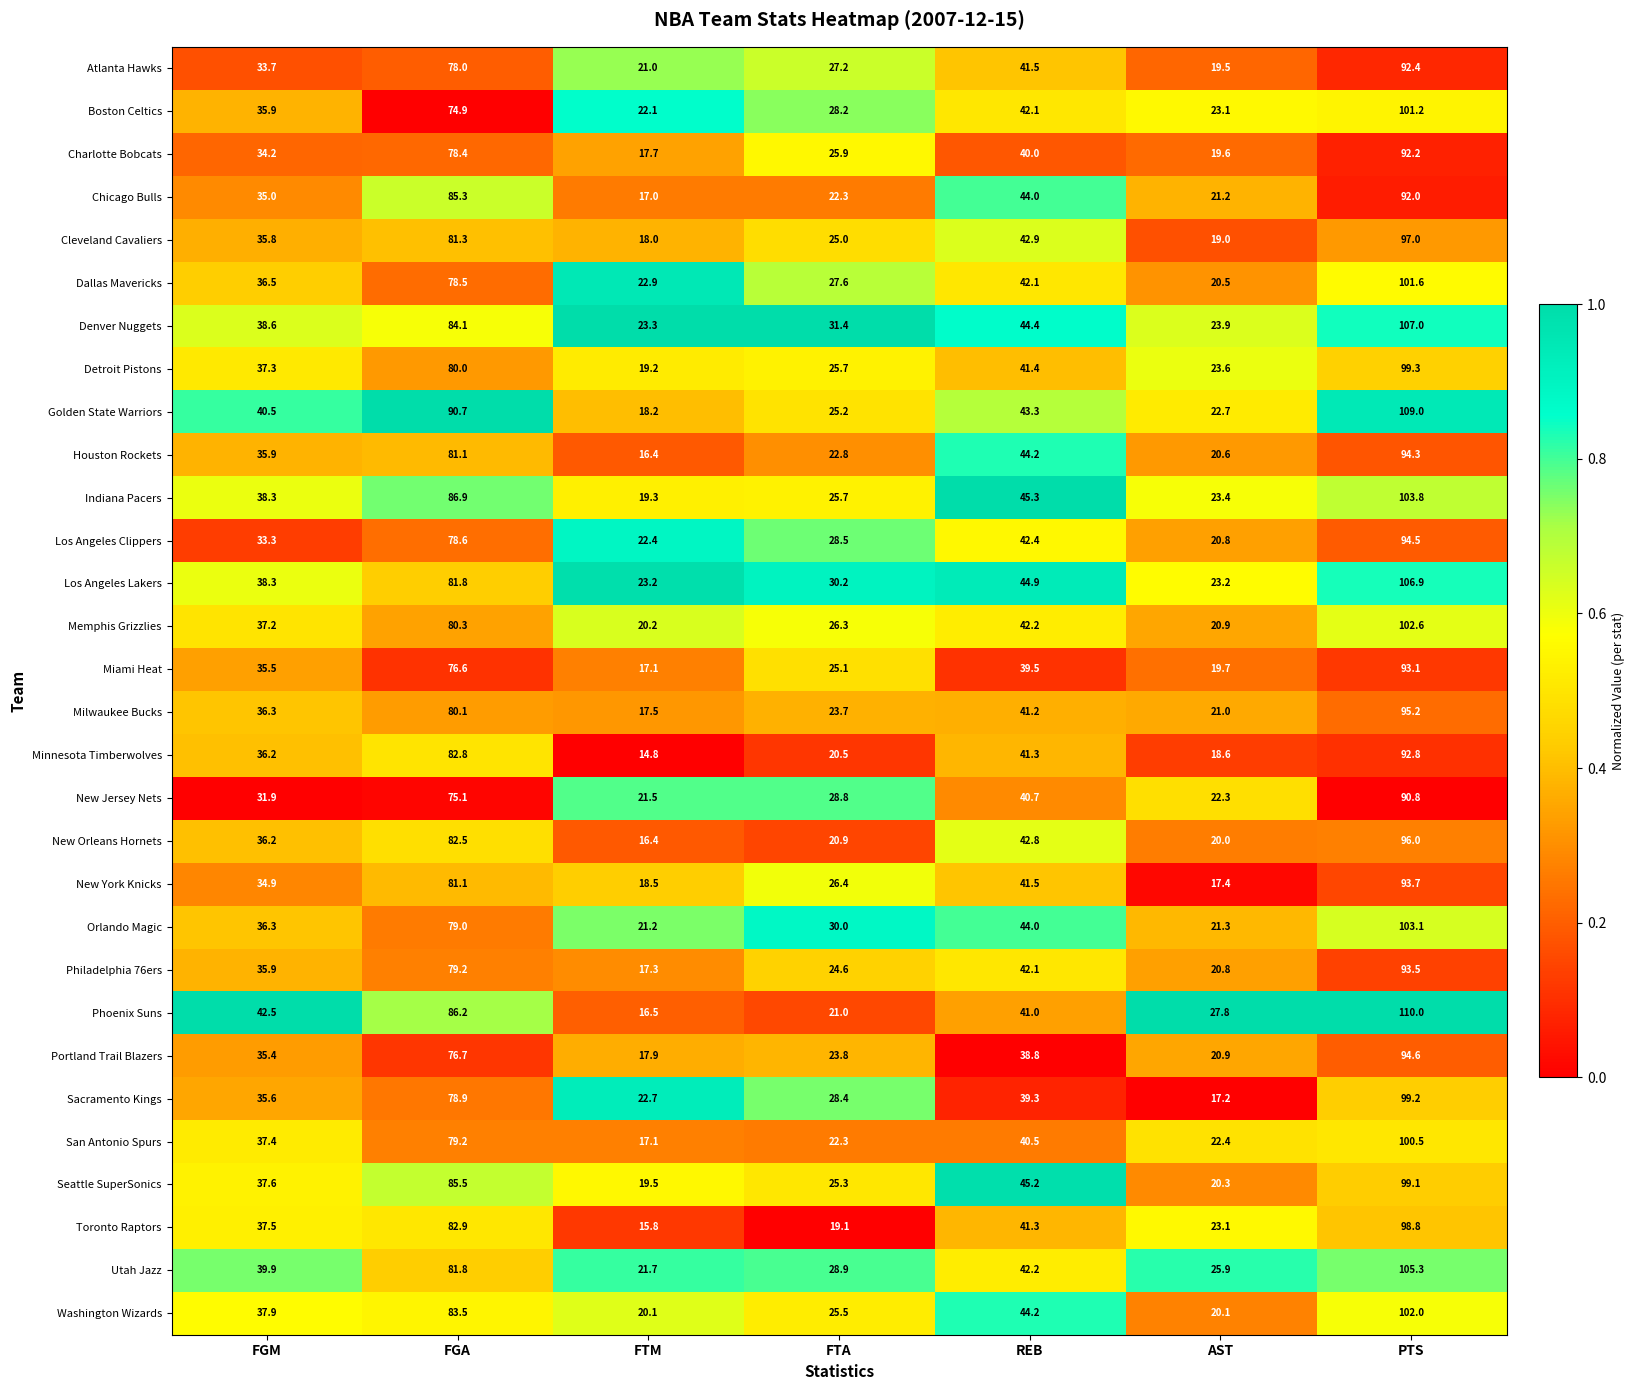

How many categories are shown in the chart?

7